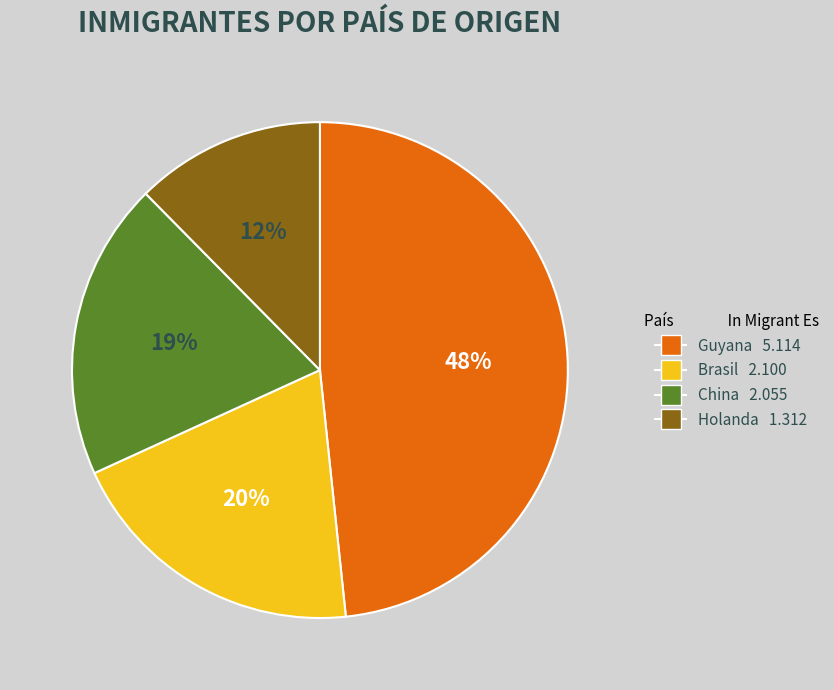

Does China represent more than half of the total?

No